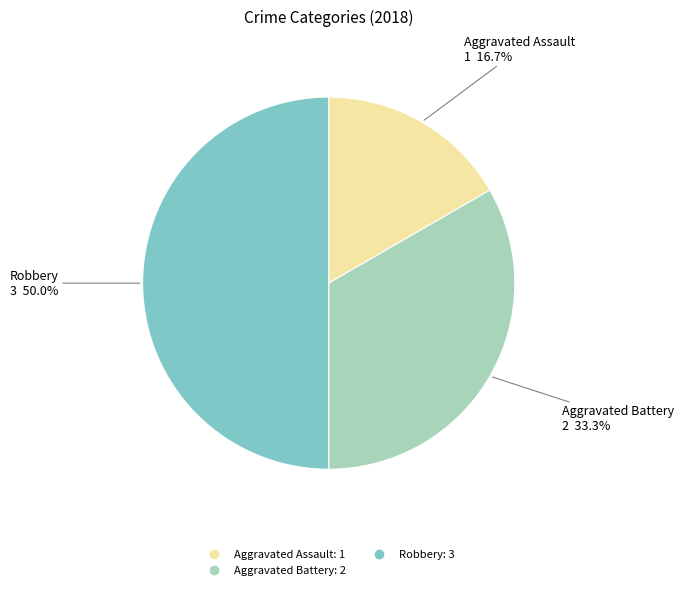

Count the number of slices in the pie.

3